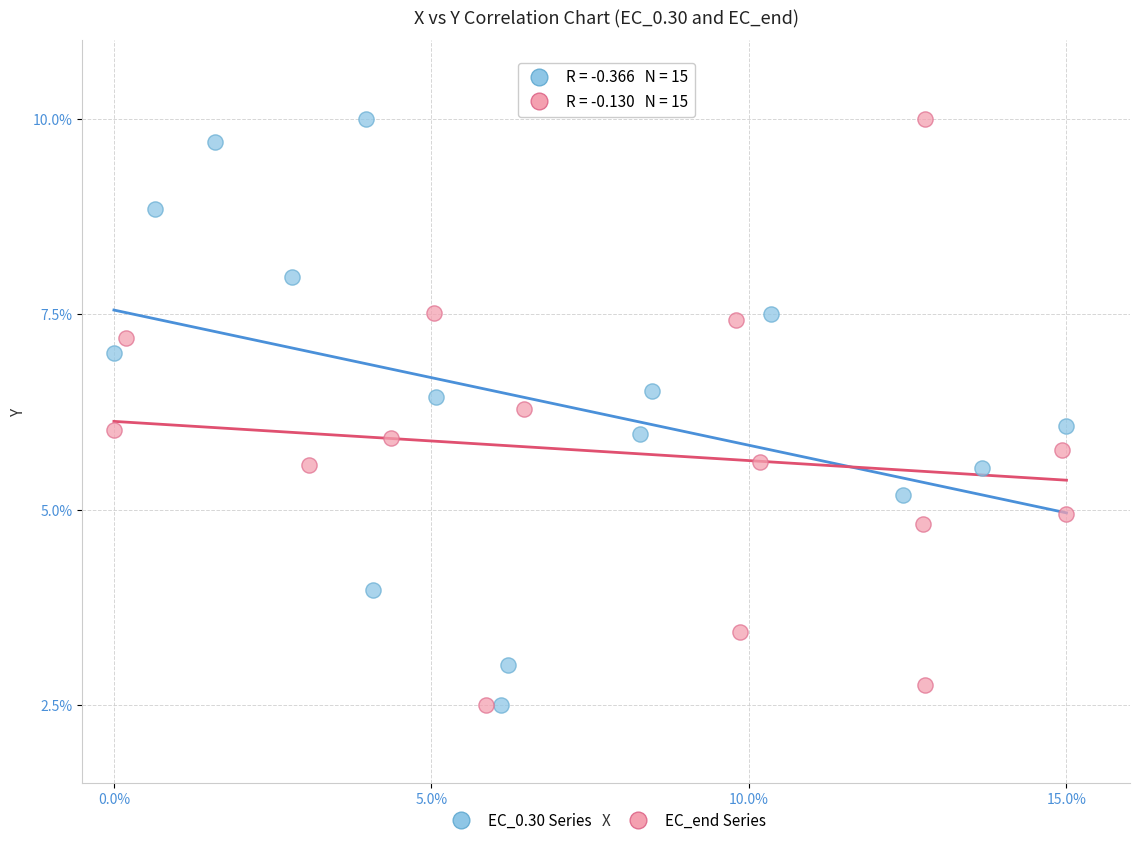

What are all the series names shown in the legend?

EC_0.30 Series, EC_end Series